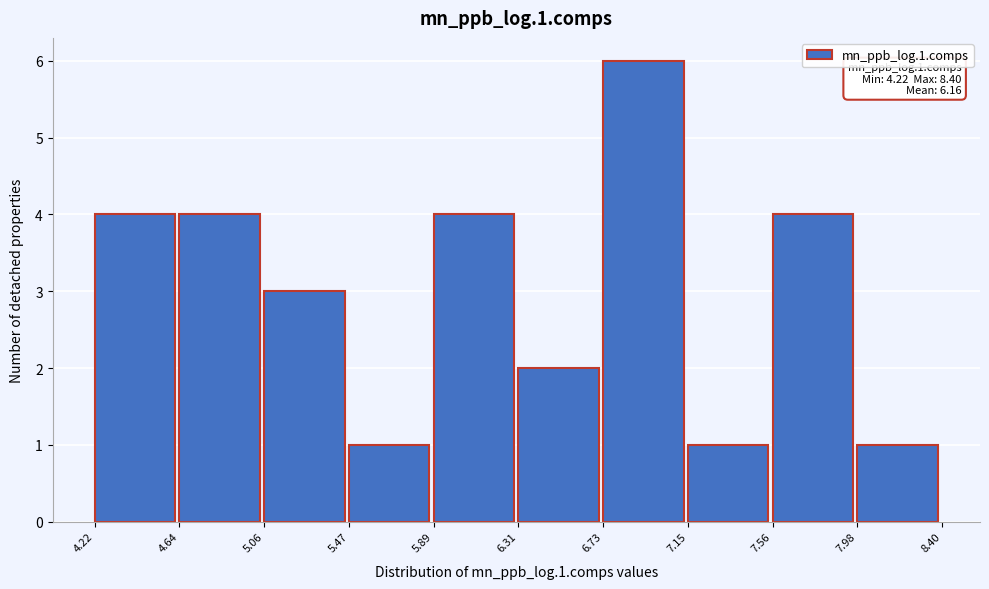

Which range on the x-axis has the tallest bar?

6.73 to 7.15